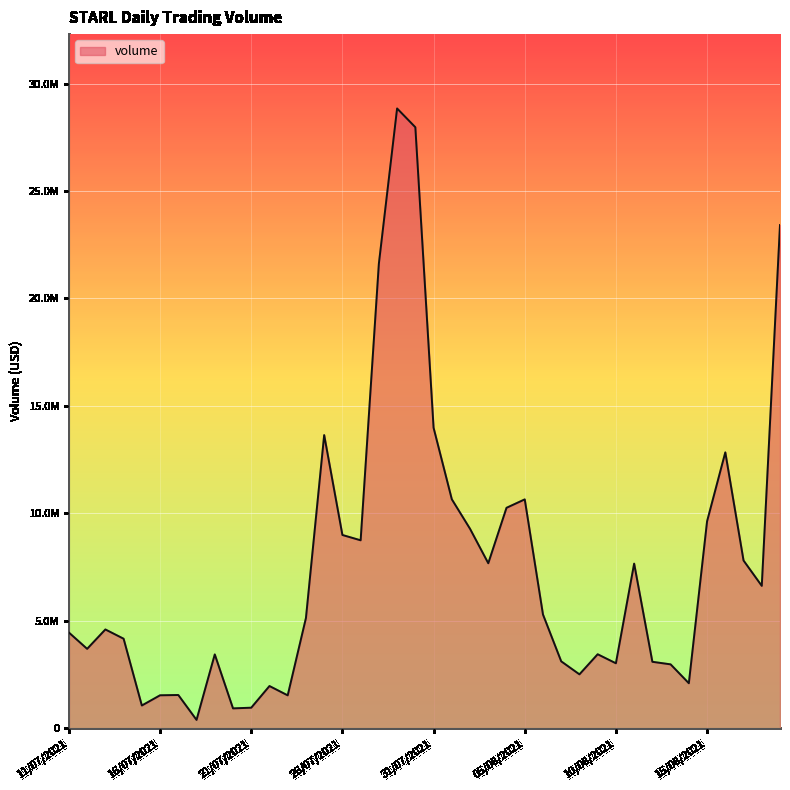

Which category has the lowest value across all series?

18/07/2021